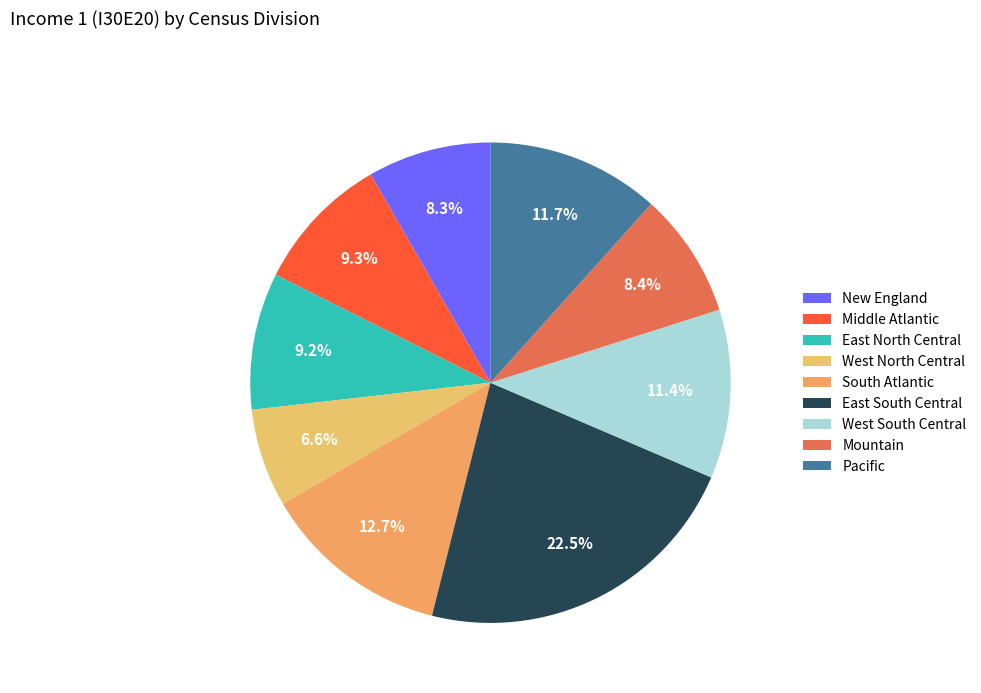

What portion of the pie excludes New England?

91.7%